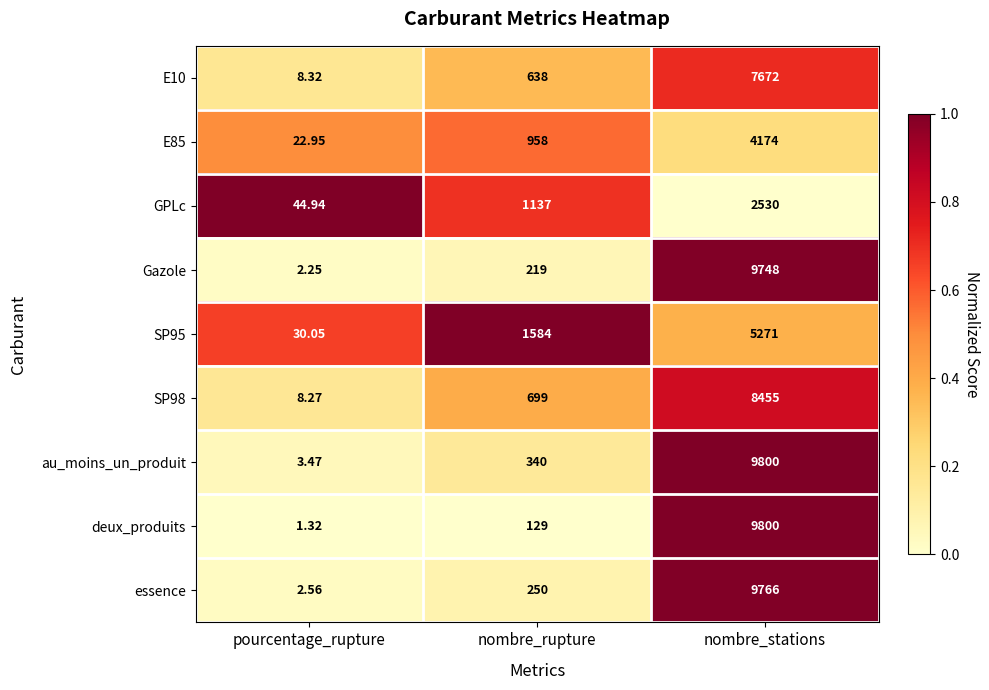

Which category has the highest value in the au_moins_un_produit series?

nombre_stations